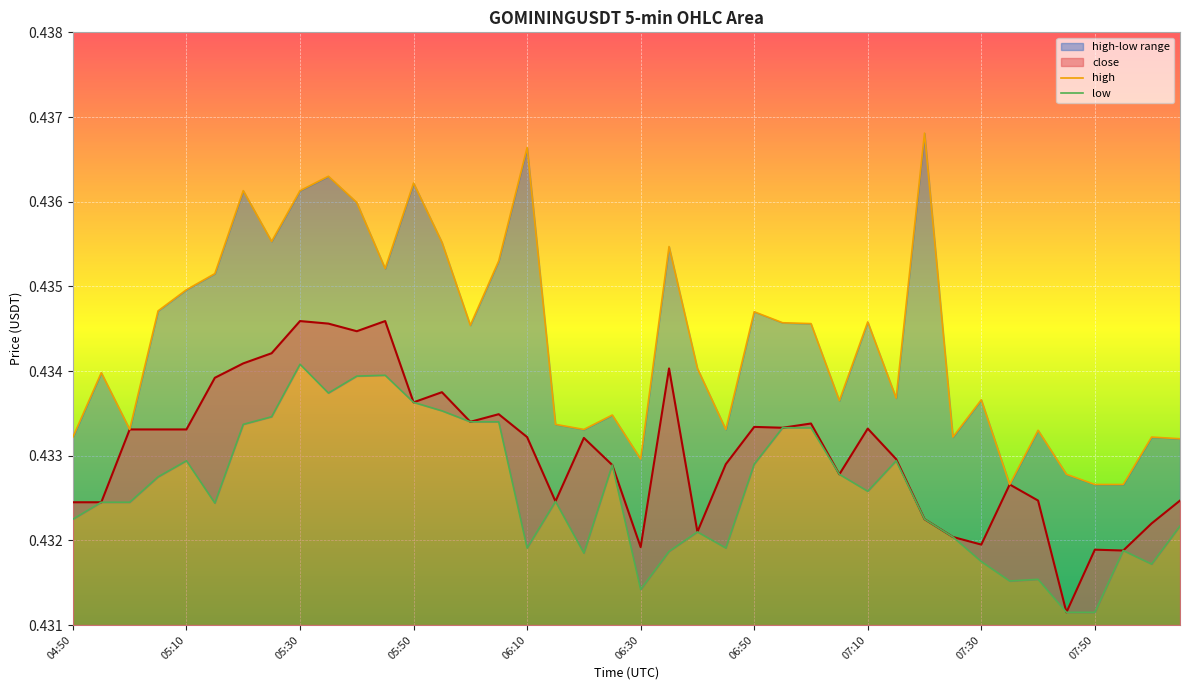

Is it true that close equals 0.2 at 07:30?

False